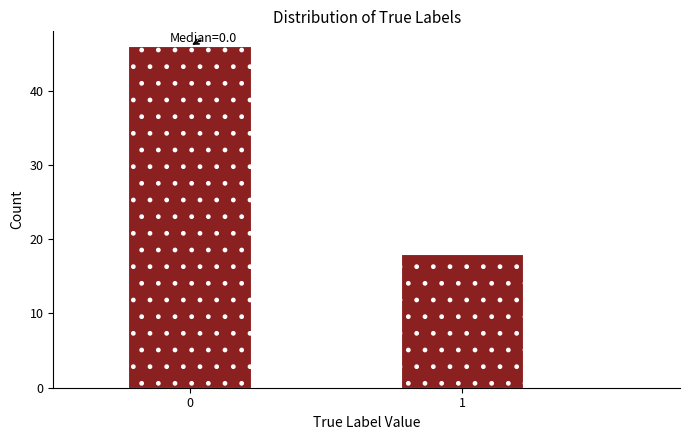

Reading left to right, extract all data points from this chart.

46	18